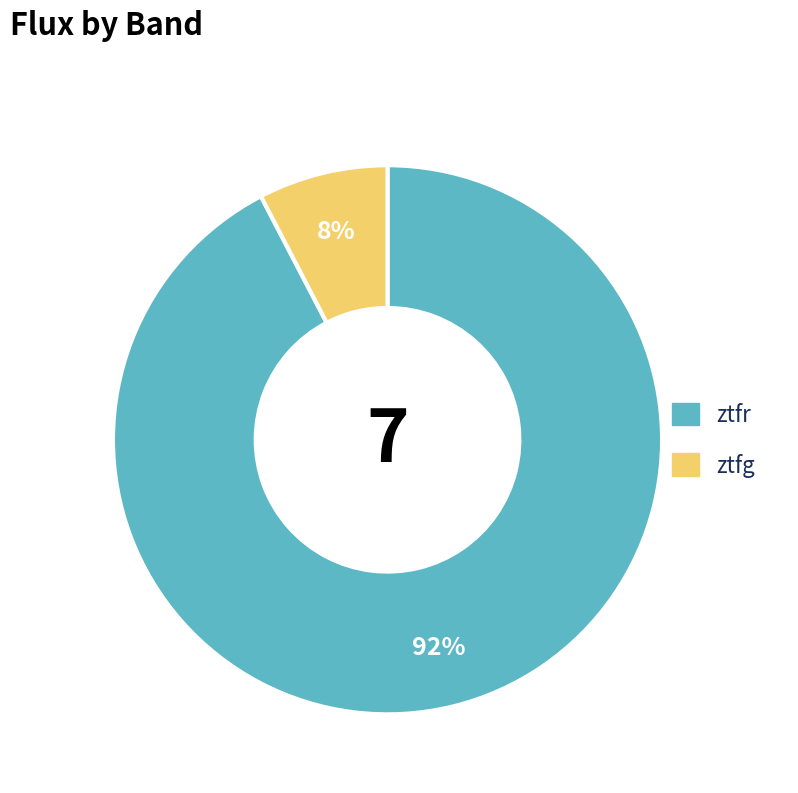

Is there any slice that represents more than half of the pie?

Yes